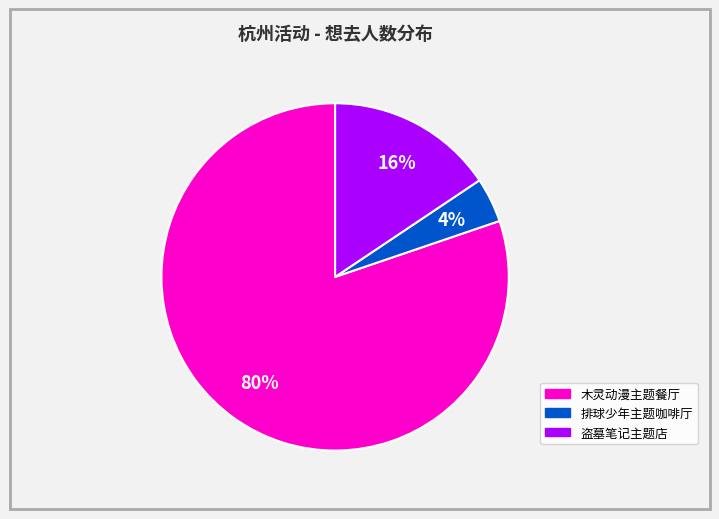

Is there a majority slice in this chart?

Yes